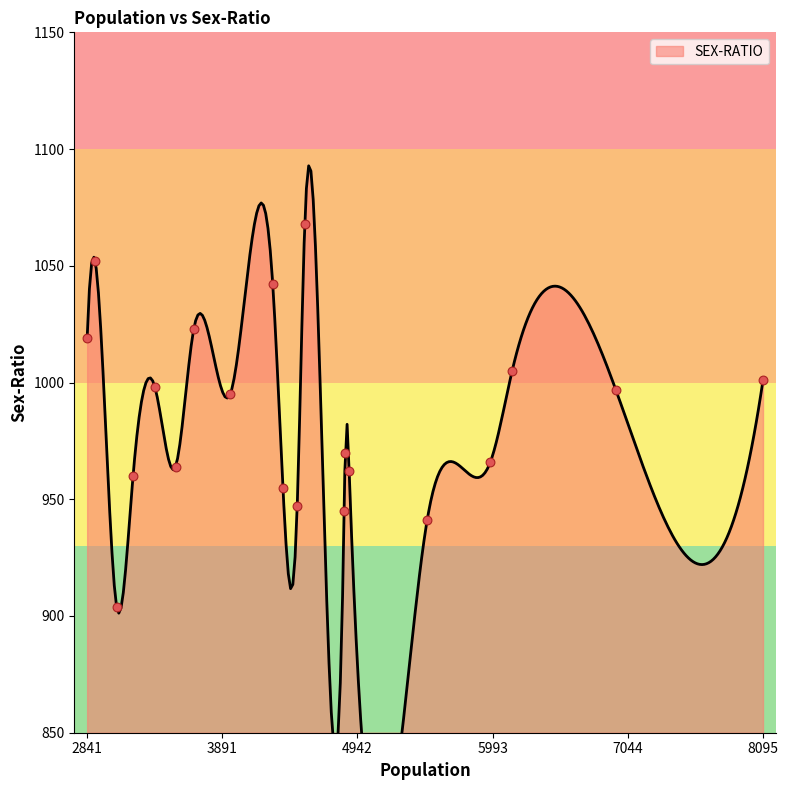

Between 6145 and 4878, which is larger?

6145